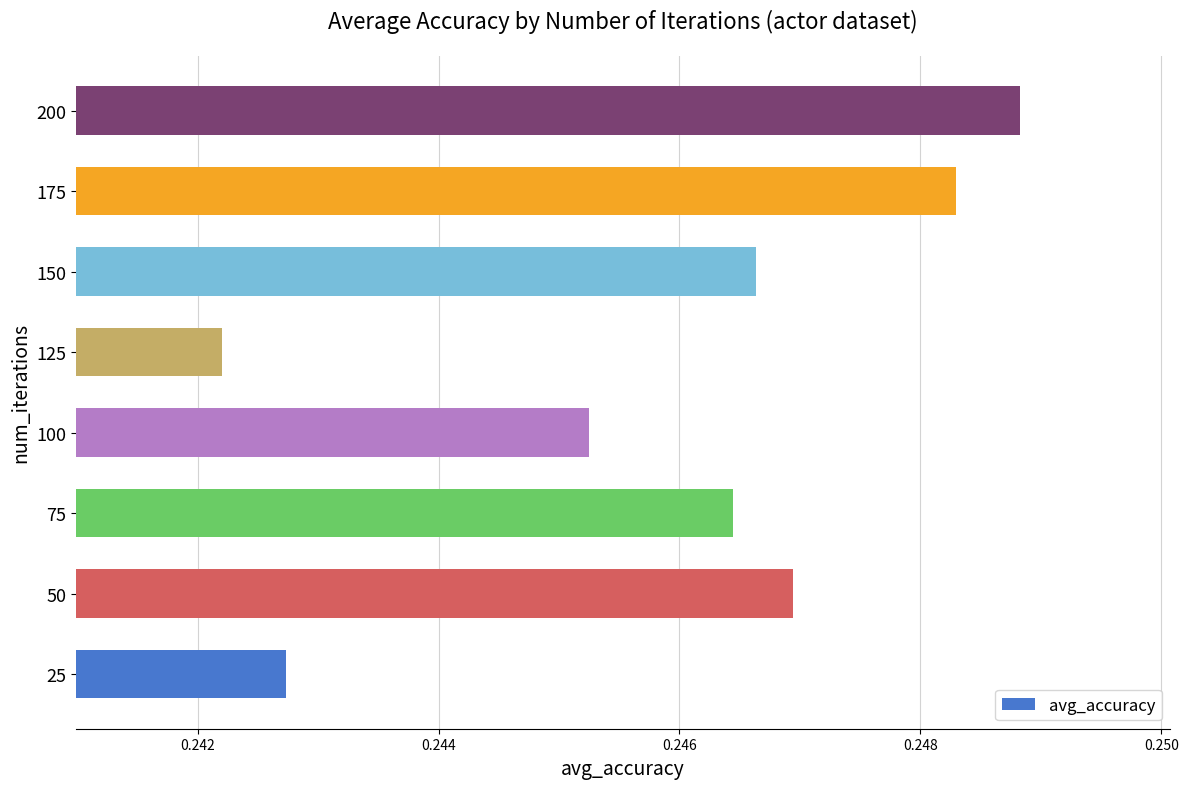

What is the sum of all values?

2.0